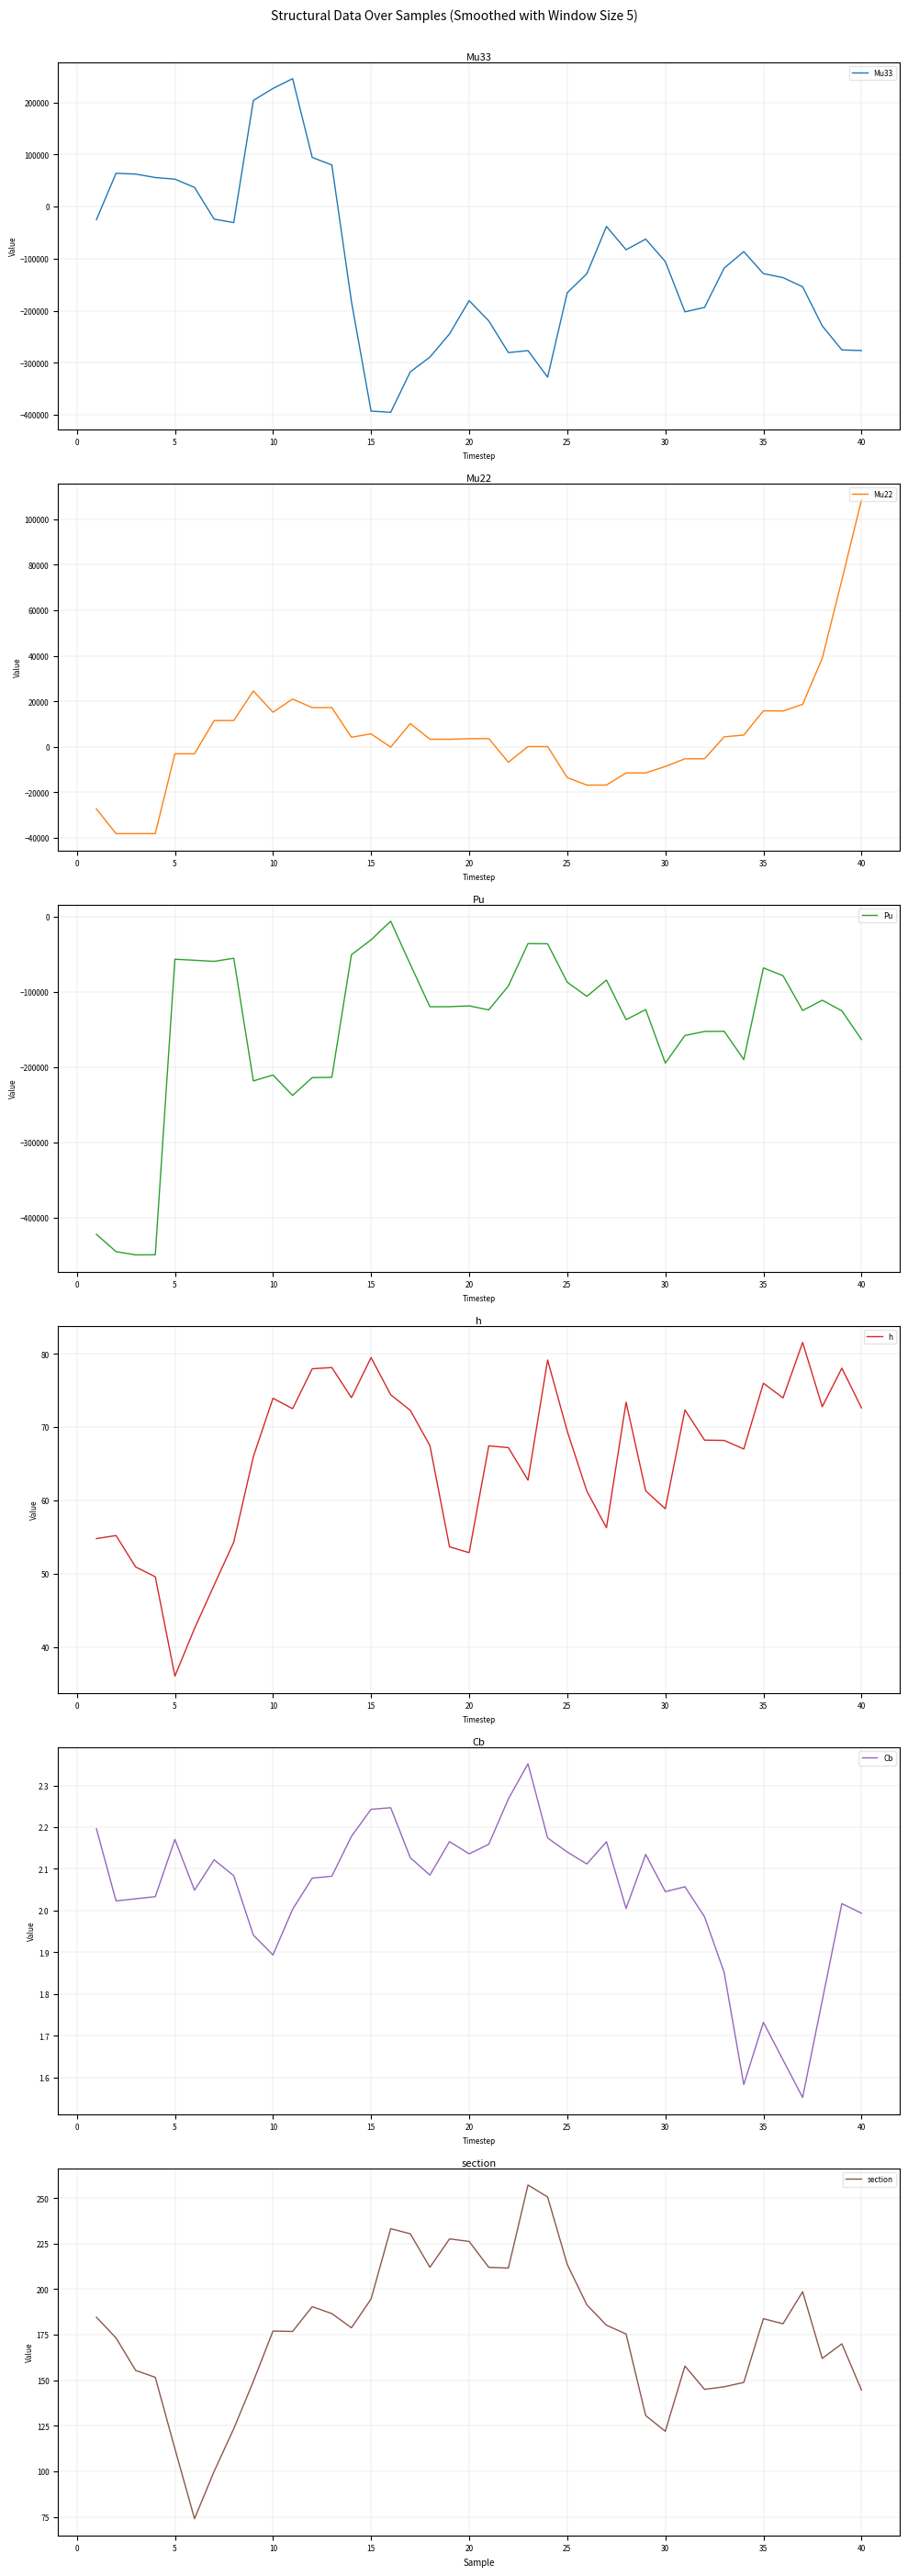

Which series has the widest spread of values?

Mu33